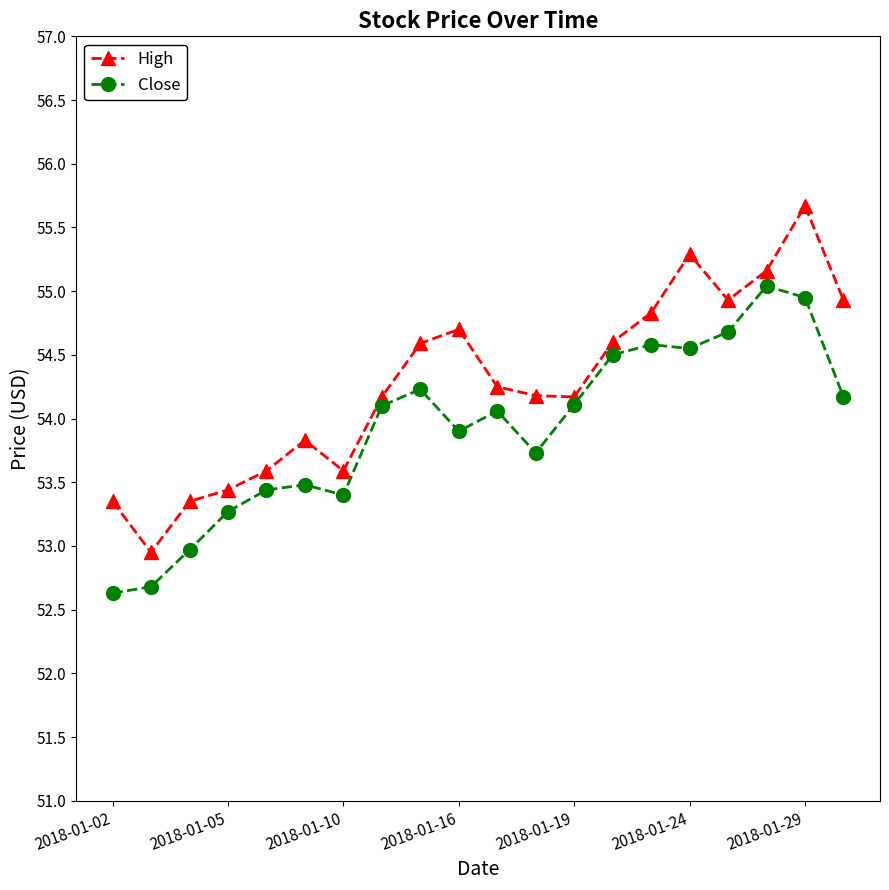

List the series in order of their peak value, highest first.

High, Close